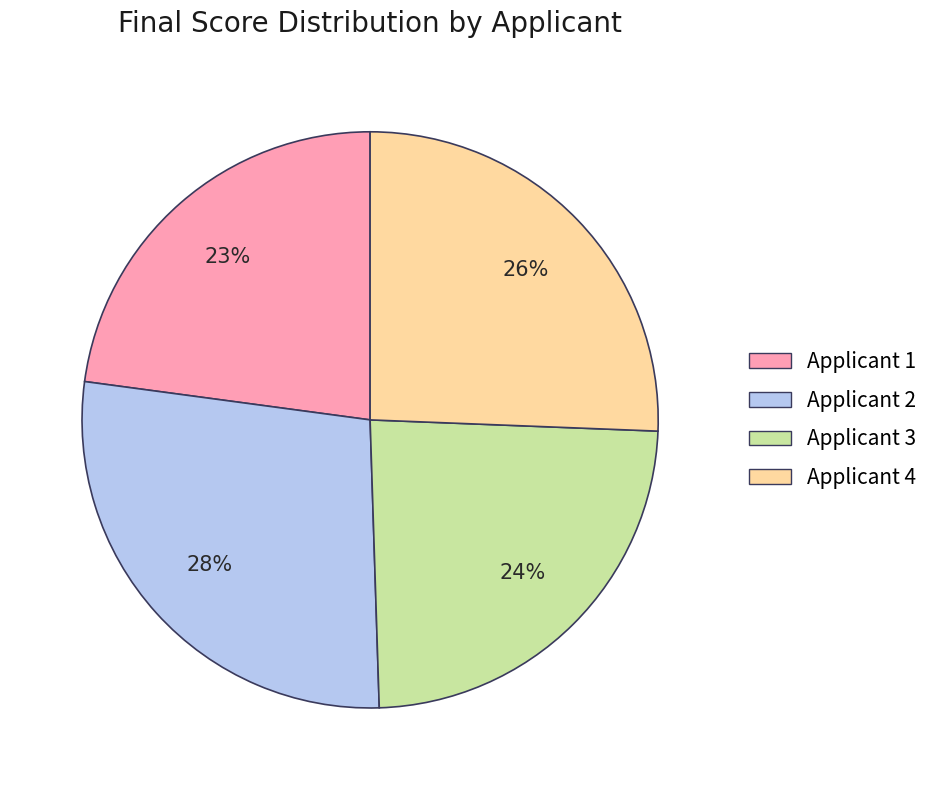

The Applicant 2 slice represents 37% of the pie. True or false?

False